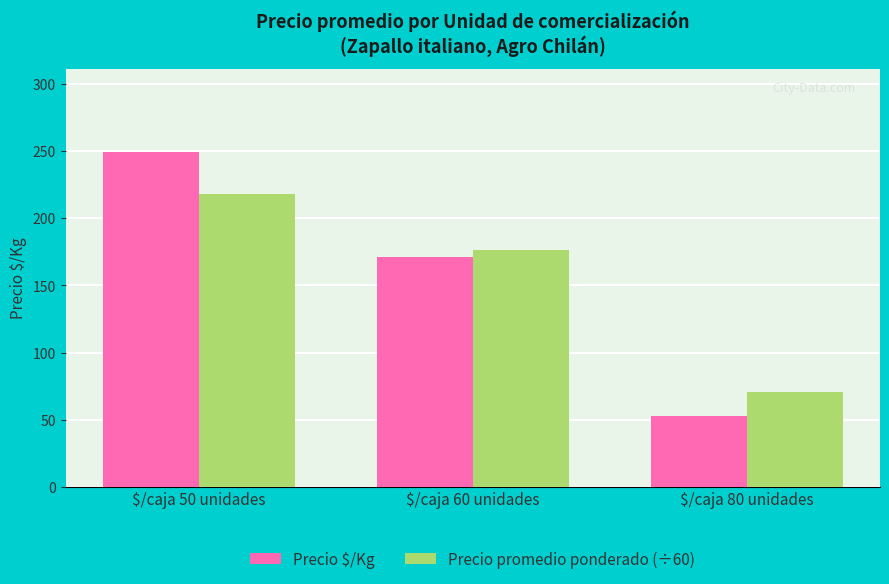

The Precio promedio ponderado (÷60) series shows 75.9 at $/caja 60 unidades. True or false?

False